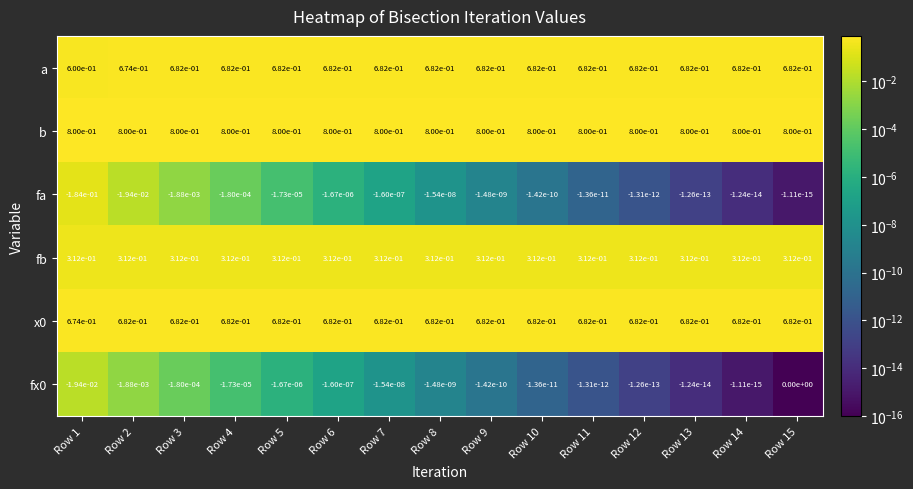

Which series has the largest total across all categories?

b